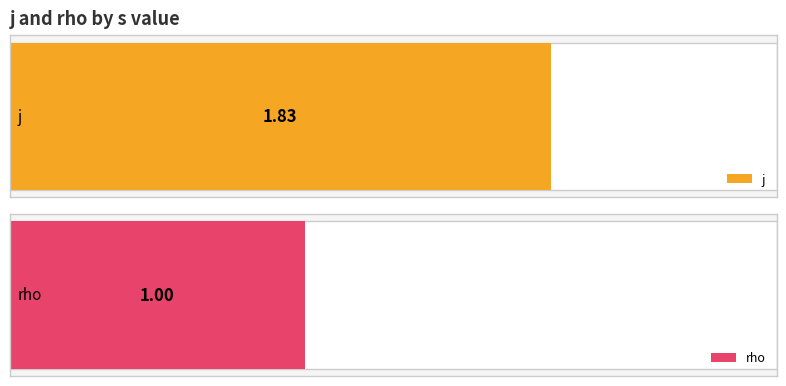

Which series has the largest total across all categories?

j